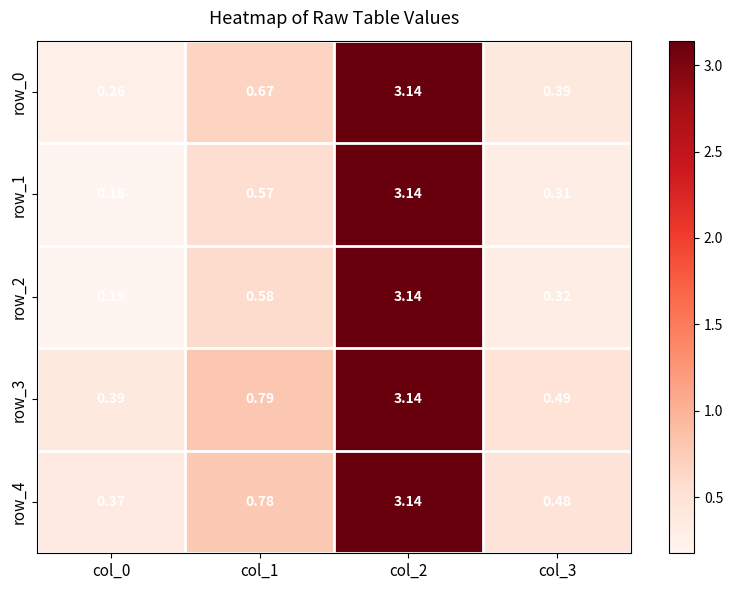

Which category has the lowest value across all series?

col_0